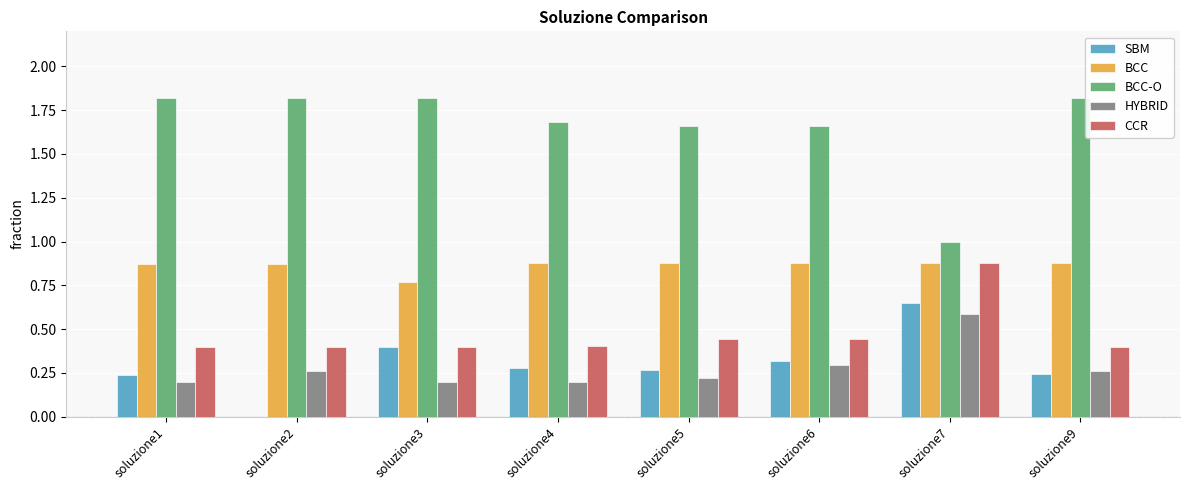

What is the sum of all BCC-O values?

13.3